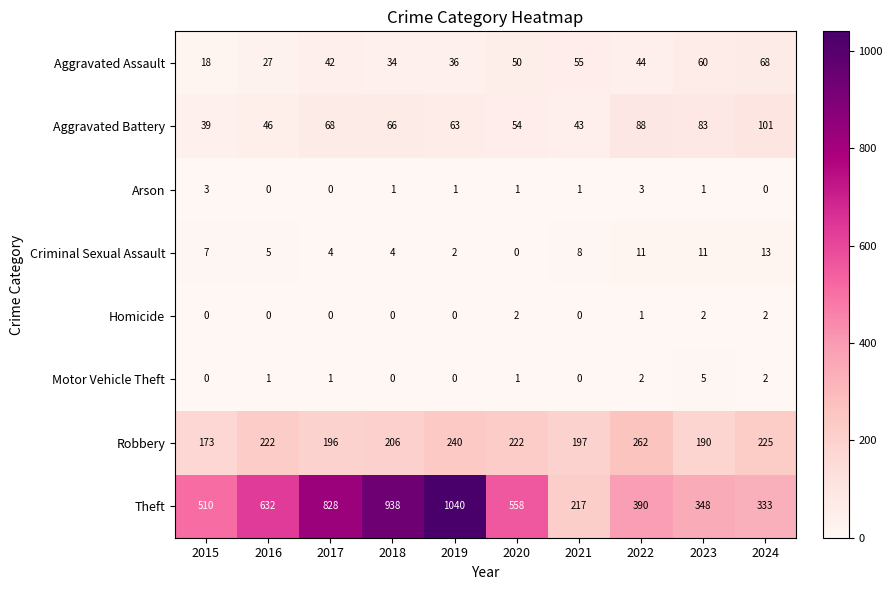

At which category is the sum across all series the highest?

2019